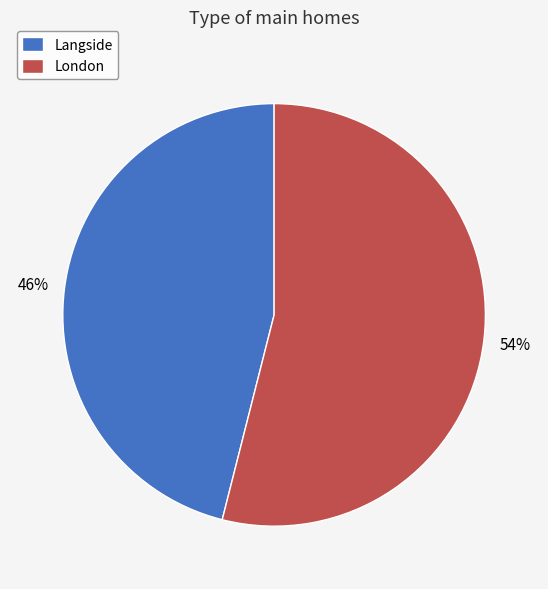

Which category has the biggest portion of the pie?

London